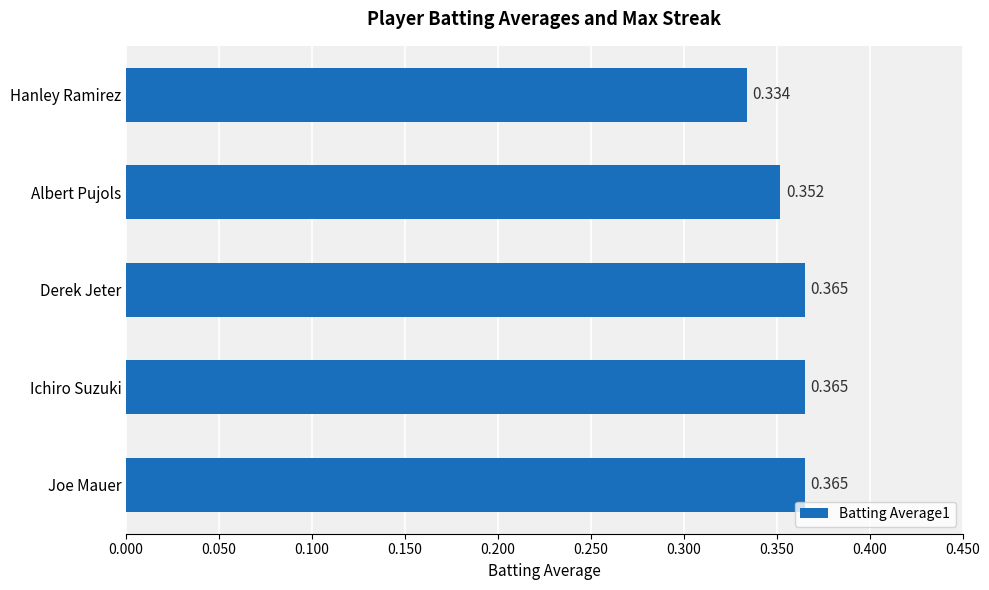

At which label is the value closest to 0?

Hanley Ramirez